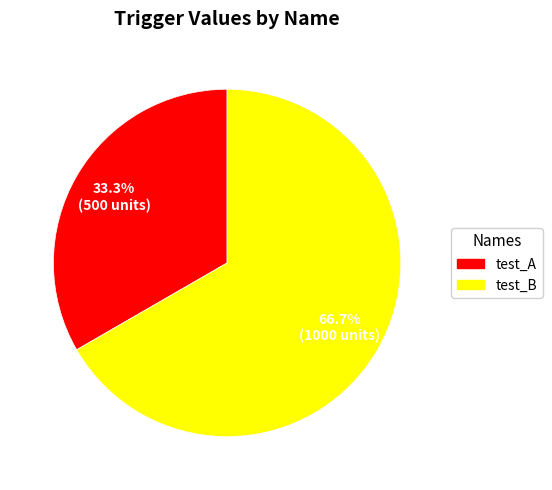

What percentage is the test_B slice, to the nearest percent?

67%